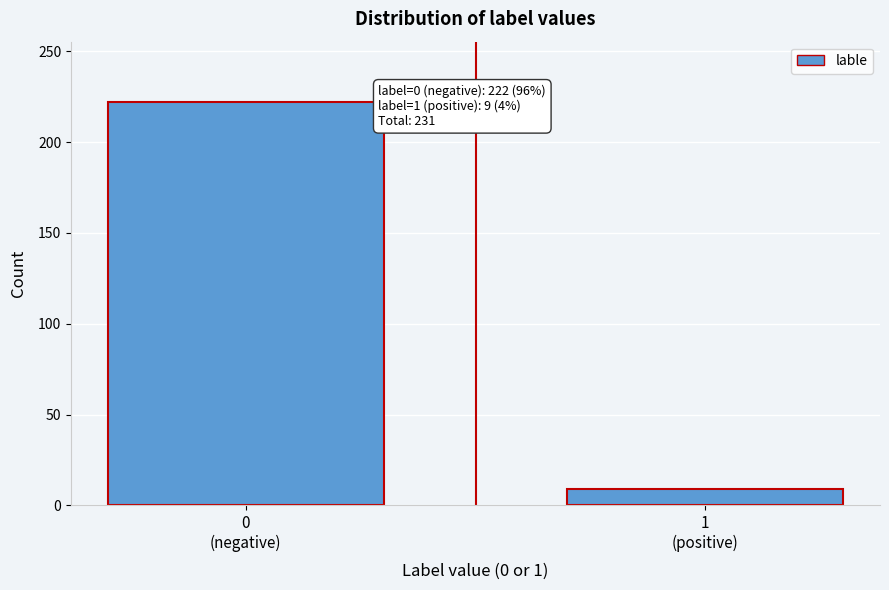

Reading right to left, extract all data points from this chart.

9	222